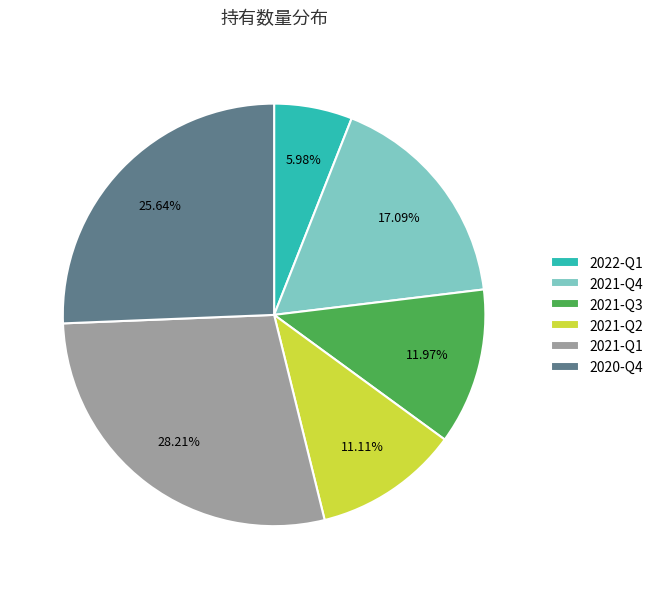

Is the sum of 2021-Q4 and 2021-Q3 greater than half?

No